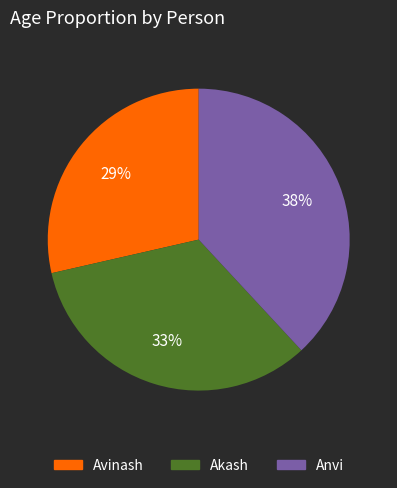

Combined, do Avinash and Anvi account for over 50%?

Yes